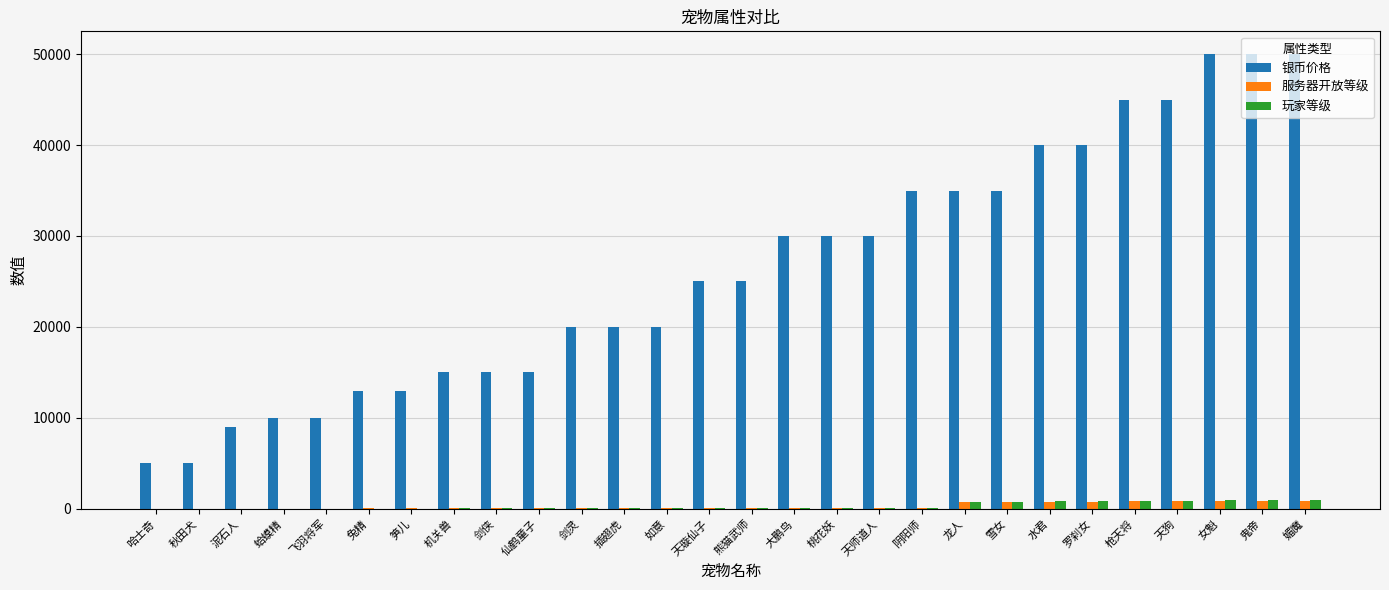

What is the sum of all 服务器开放等级 values?

8345